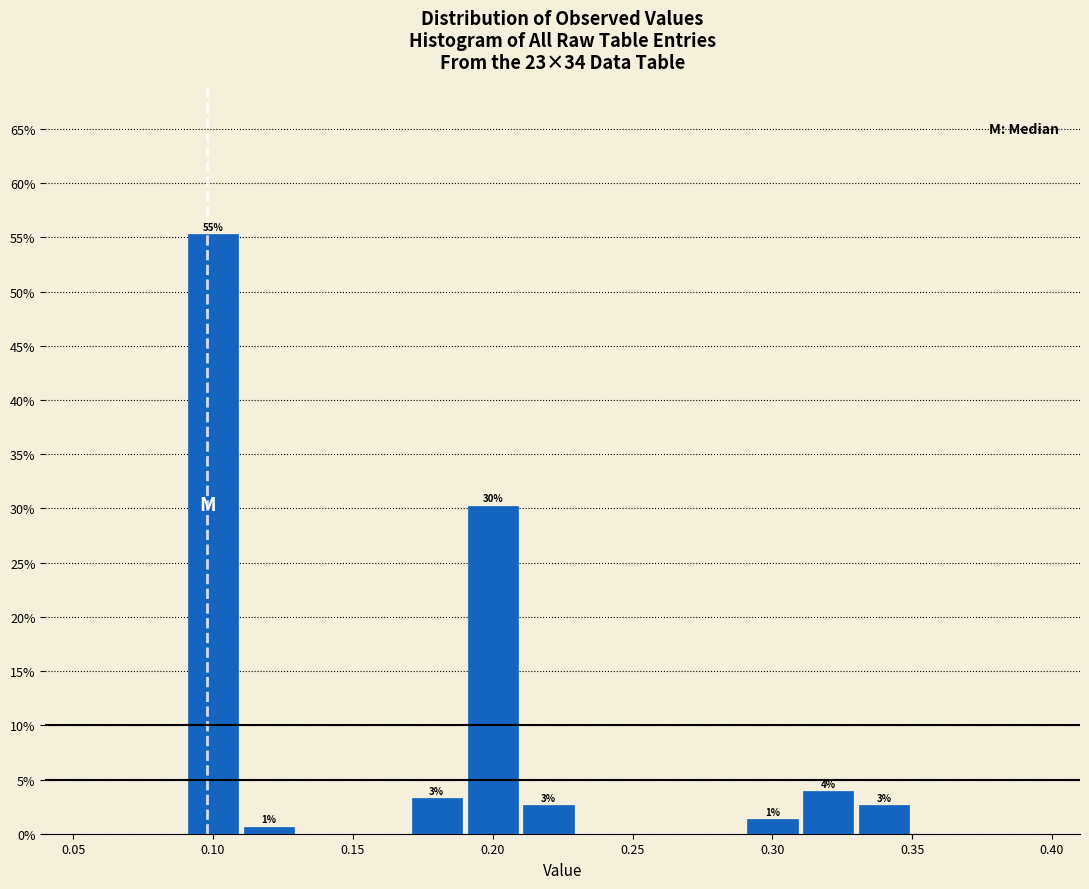

Which range on the x-axis has the tallest bar?

0.09 to 0.11